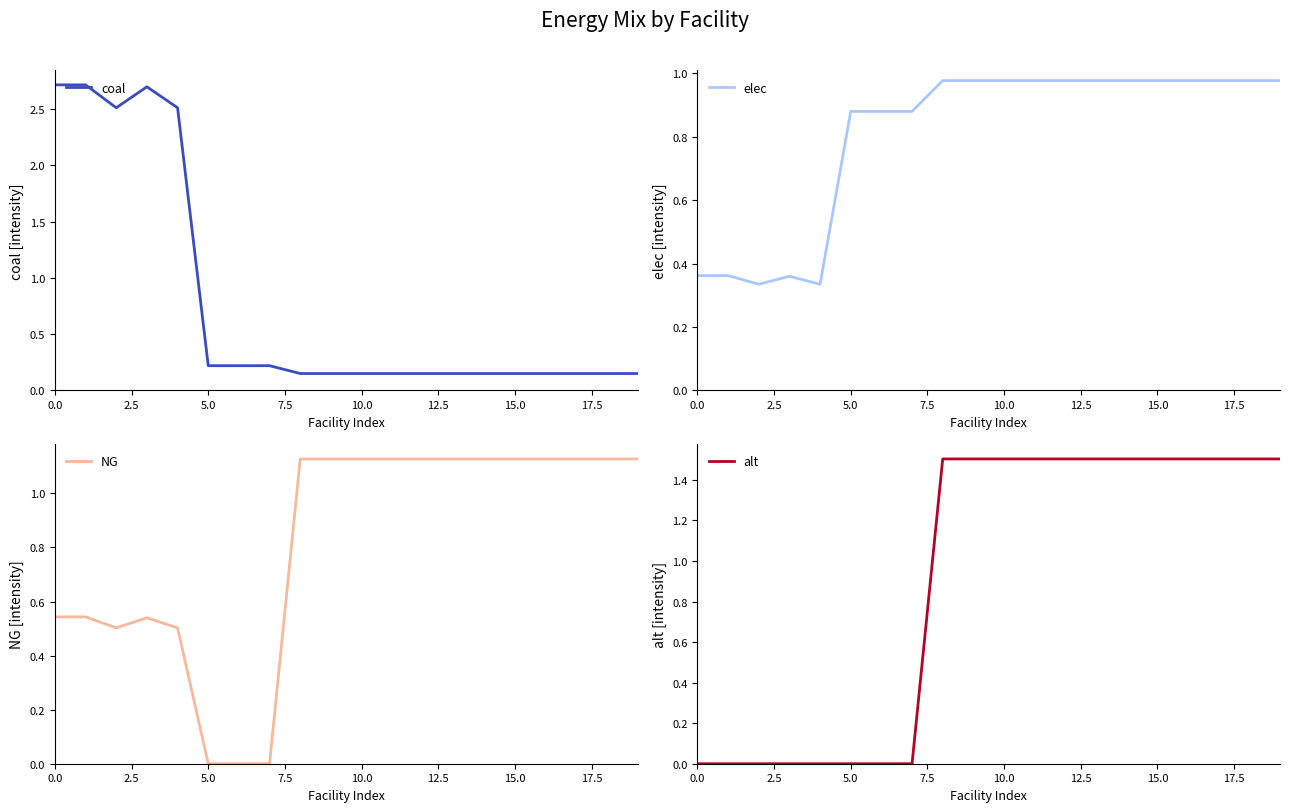

Is it true that alt equals 0.0 at 0.0?

True